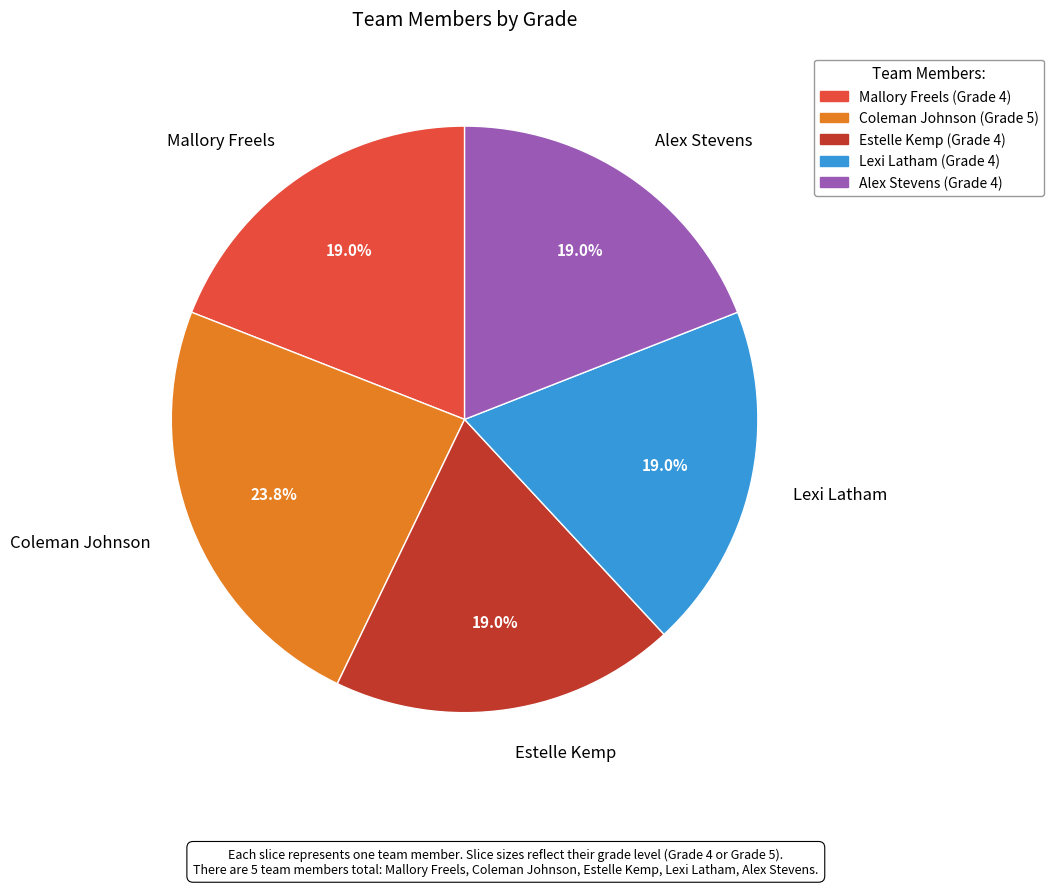

Which category has the biggest portion of the pie?

Coleman Johnson